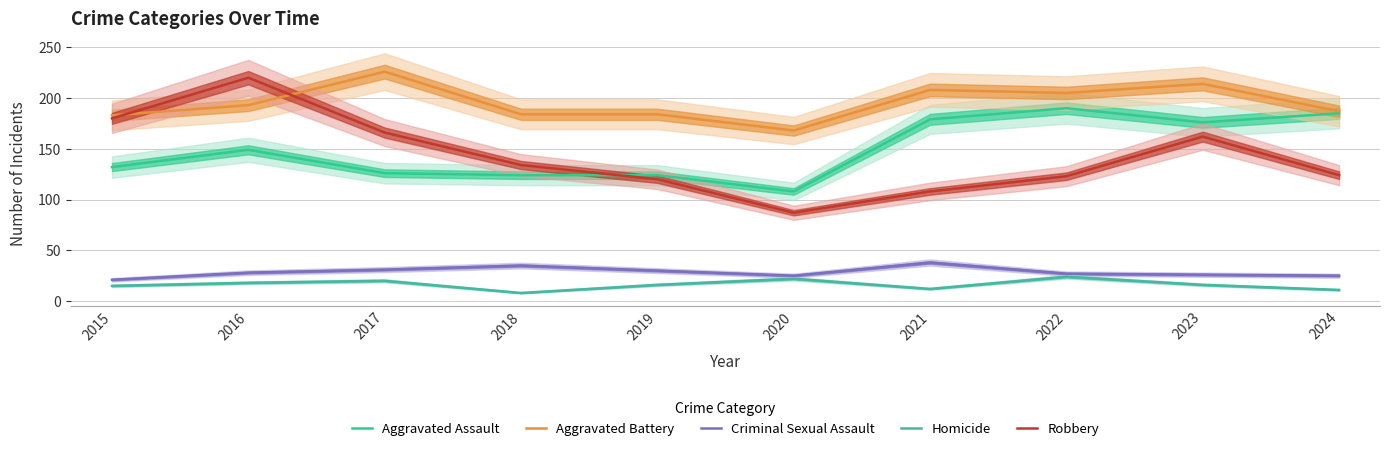

True or false: Homicide has more than 0 points higher than both neighbors.

True